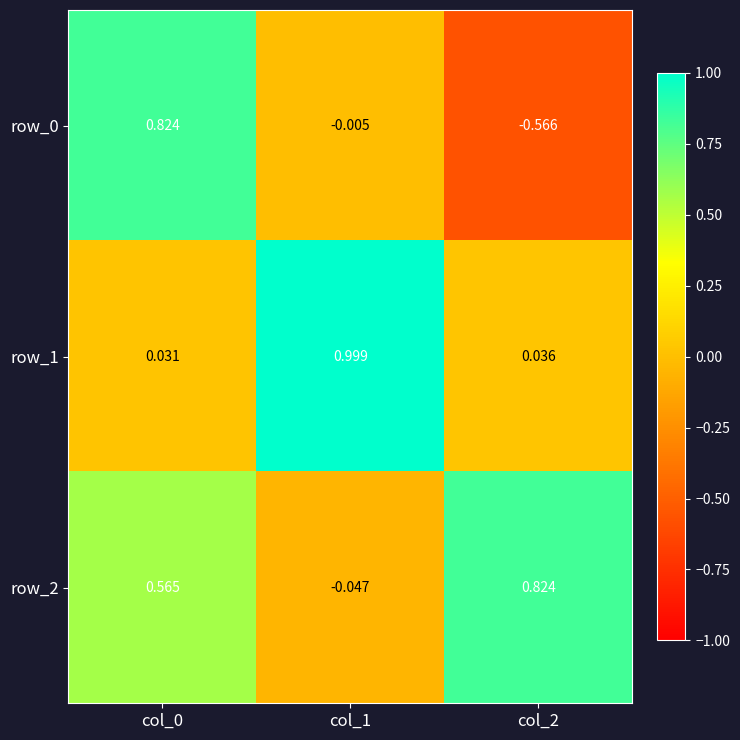

What is the sum of all row_0 values?

0.3